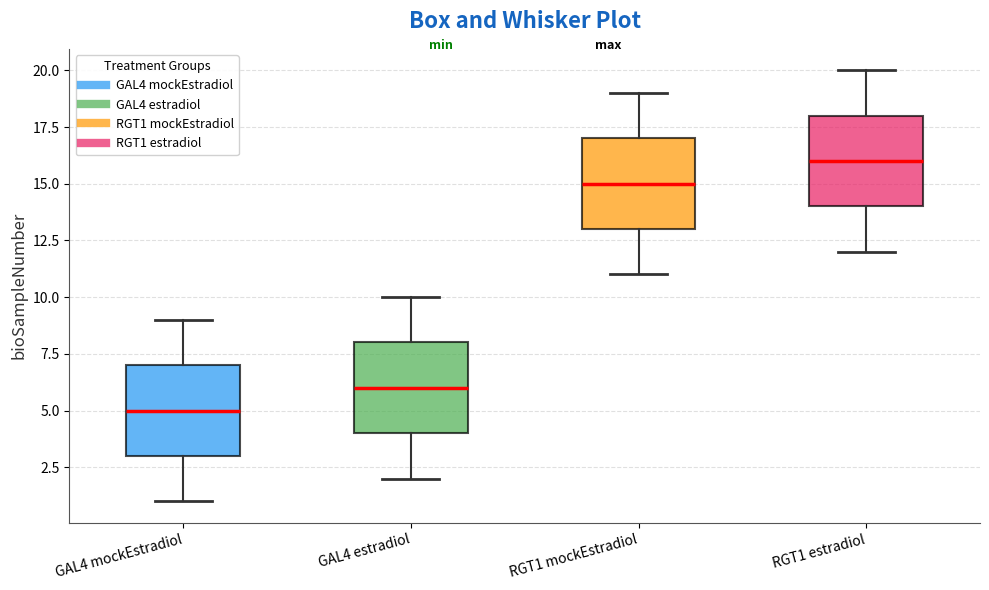

Which box has the lowest median line?

GAL4 mockEstradiol